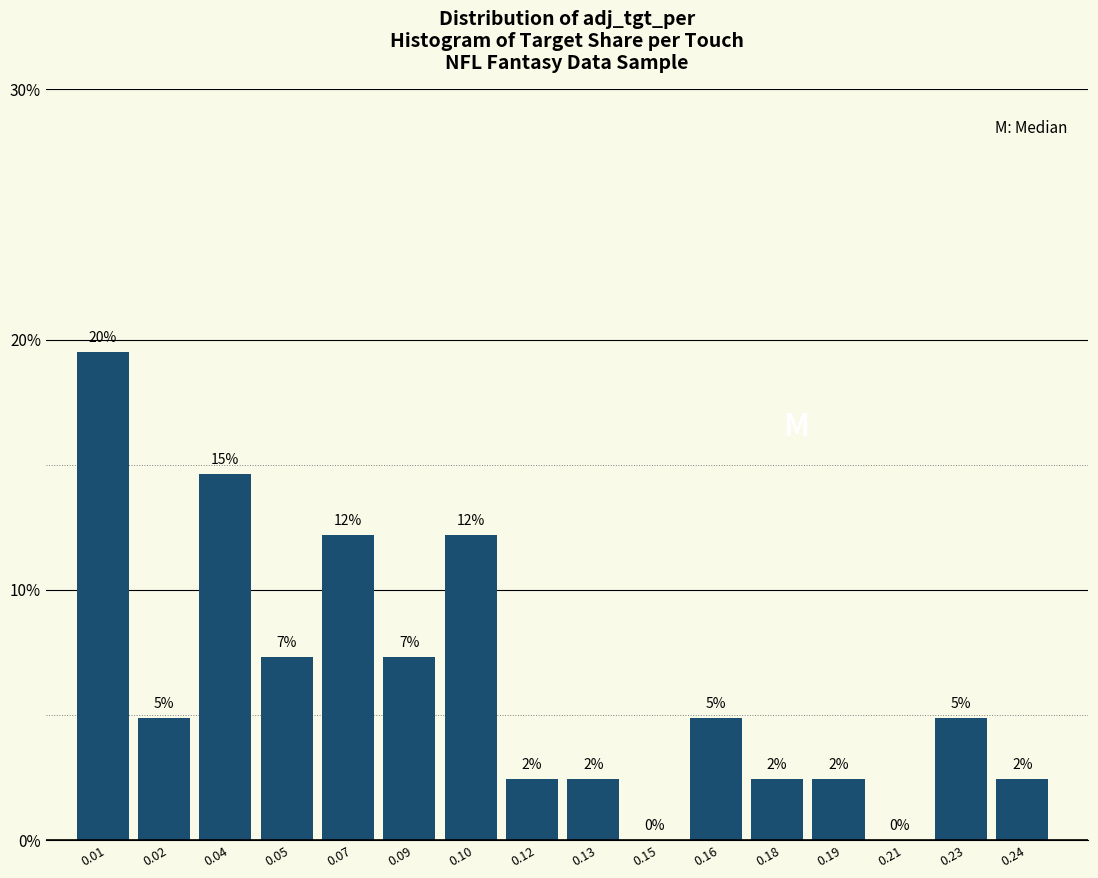

Are the bars horizontal?

No